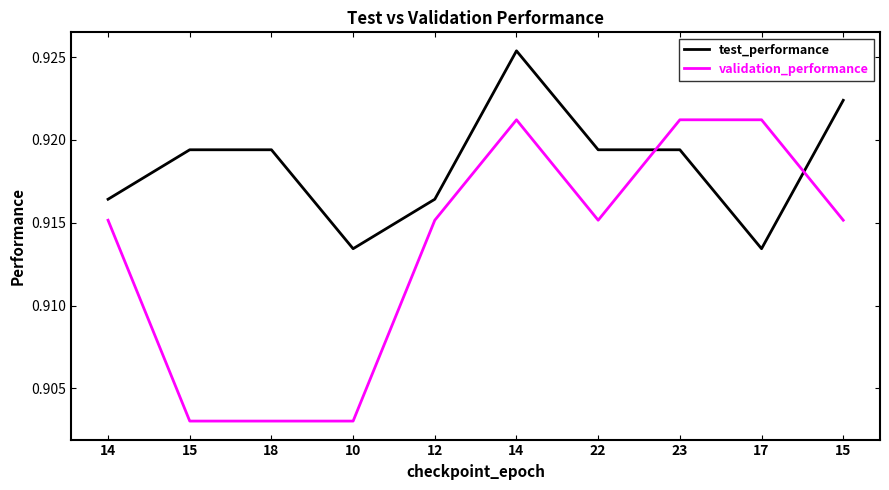

Is the value of validation_performance at 10 greater than the value of test_performance at 22?

No